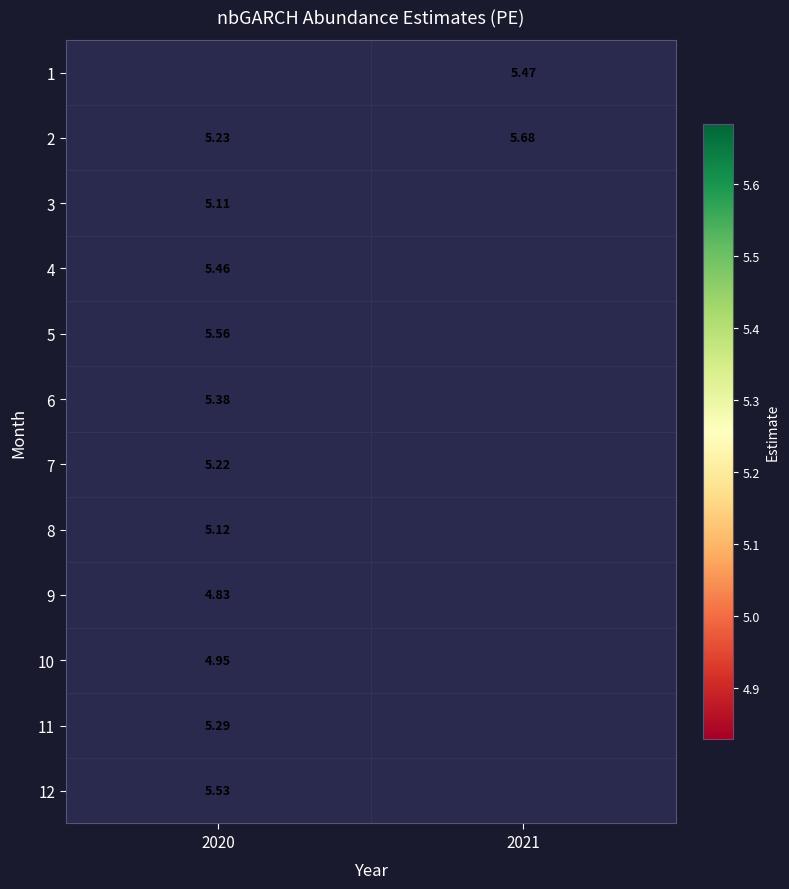

What is the greatest value displayed?

5.7